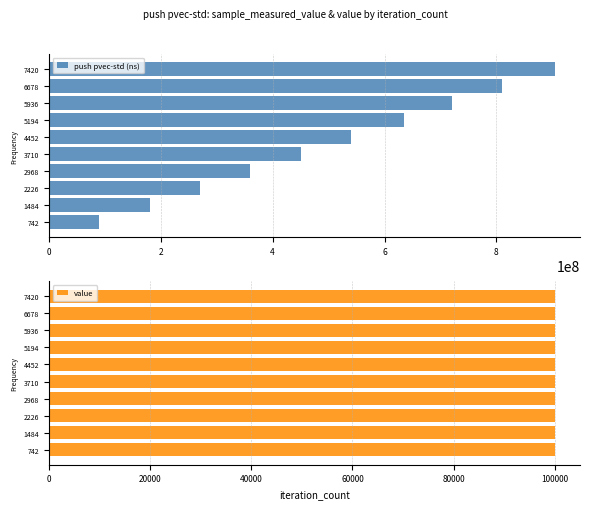

What is the highest value of the push pvec-std (ns) series?

904243080